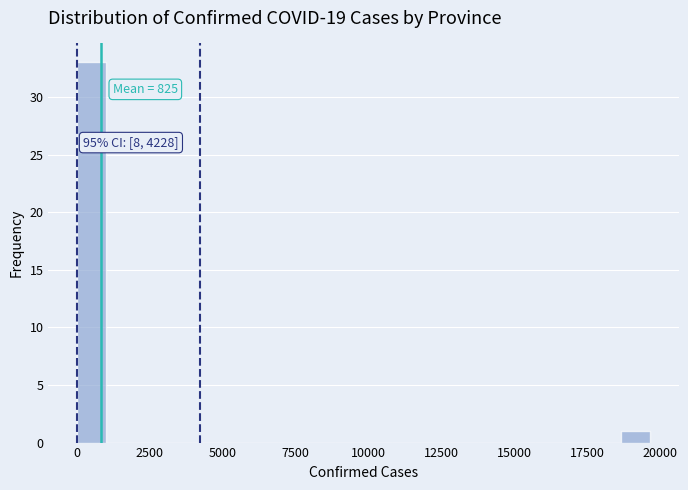

Read against the x-axis, roughly where is the centre of the tallest bar?

500